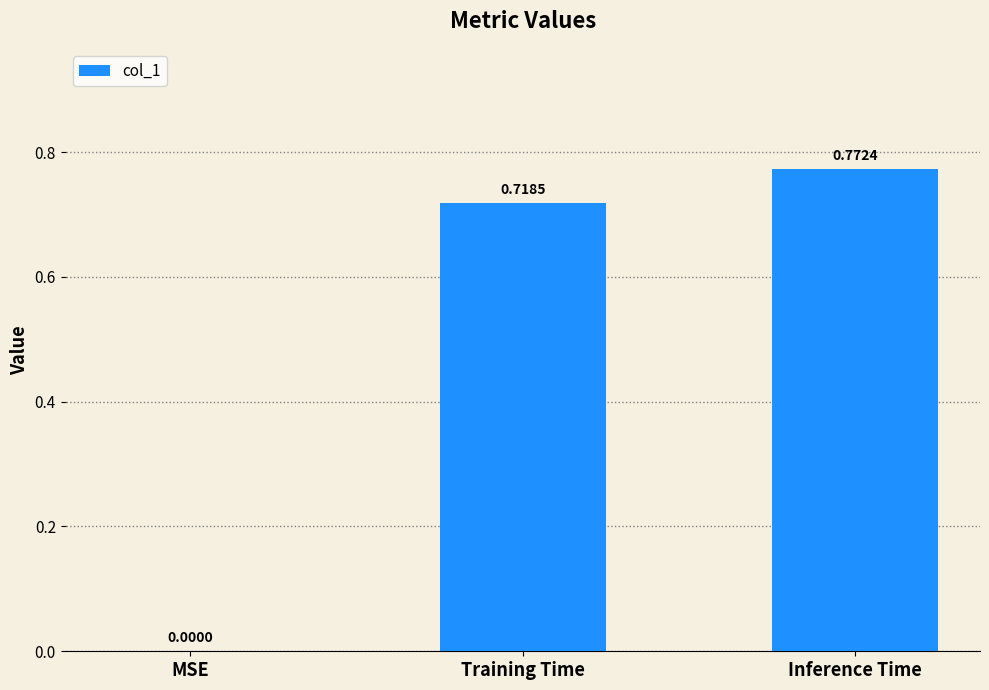

What is the sum of all values?

1.5